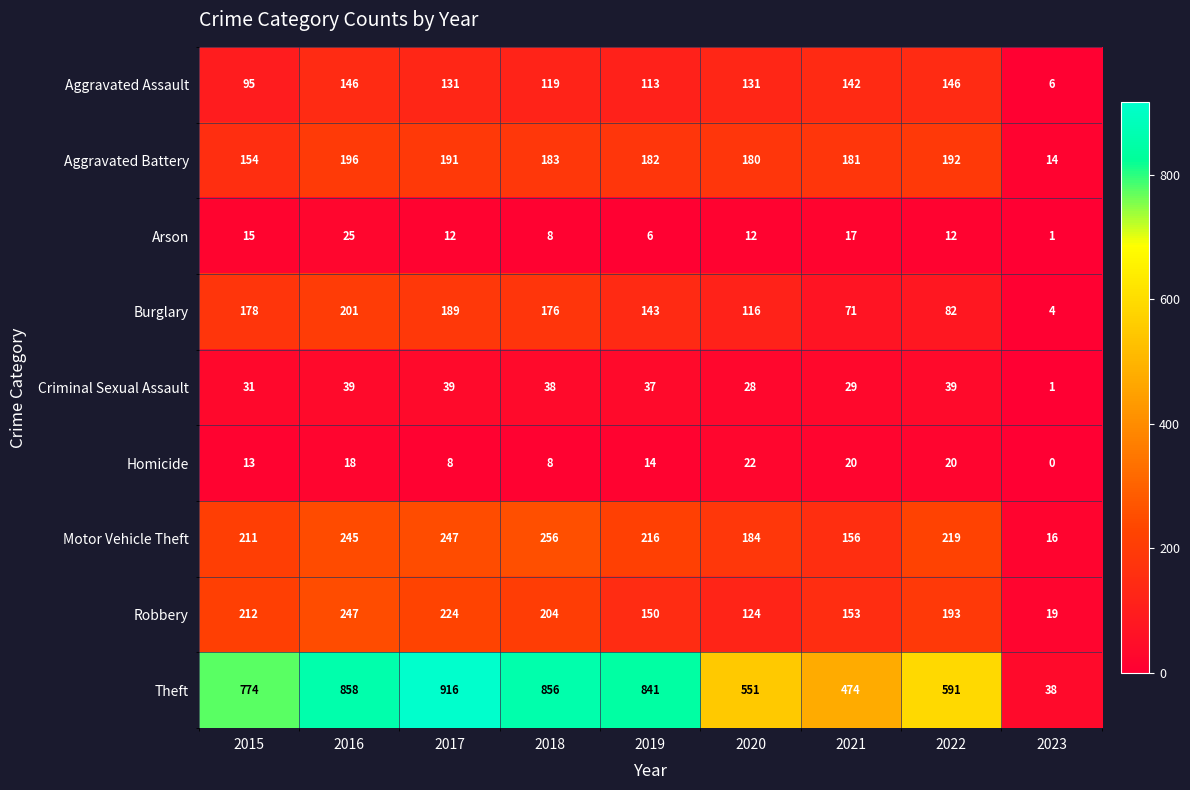

Is it true that Aggravated Battery equals 57 at 2017?

False